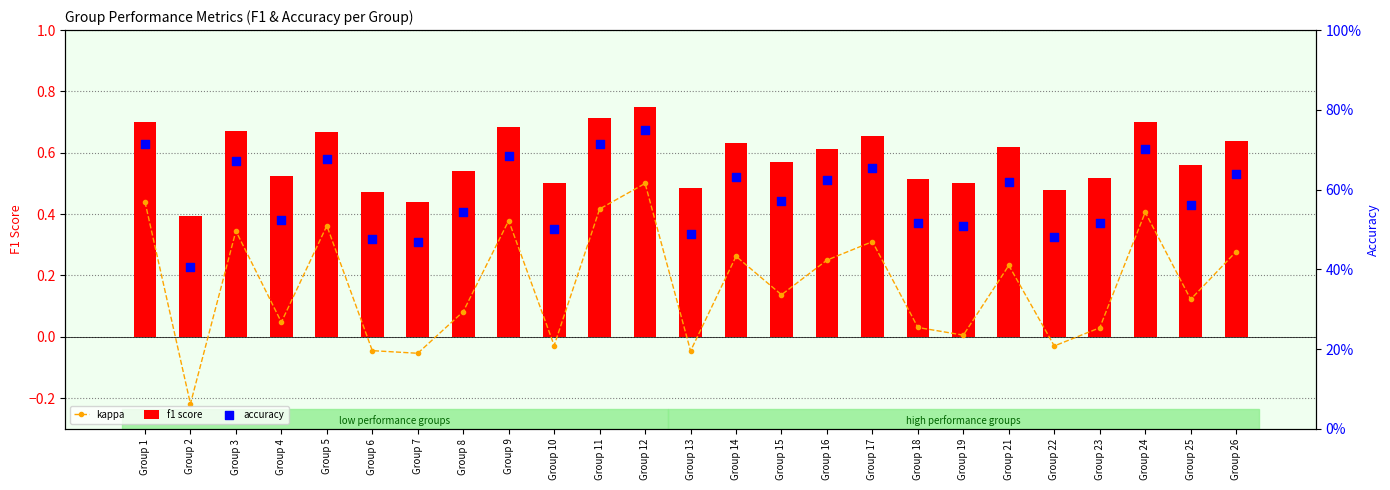

At how many categories does at least one series exceed 0?

25